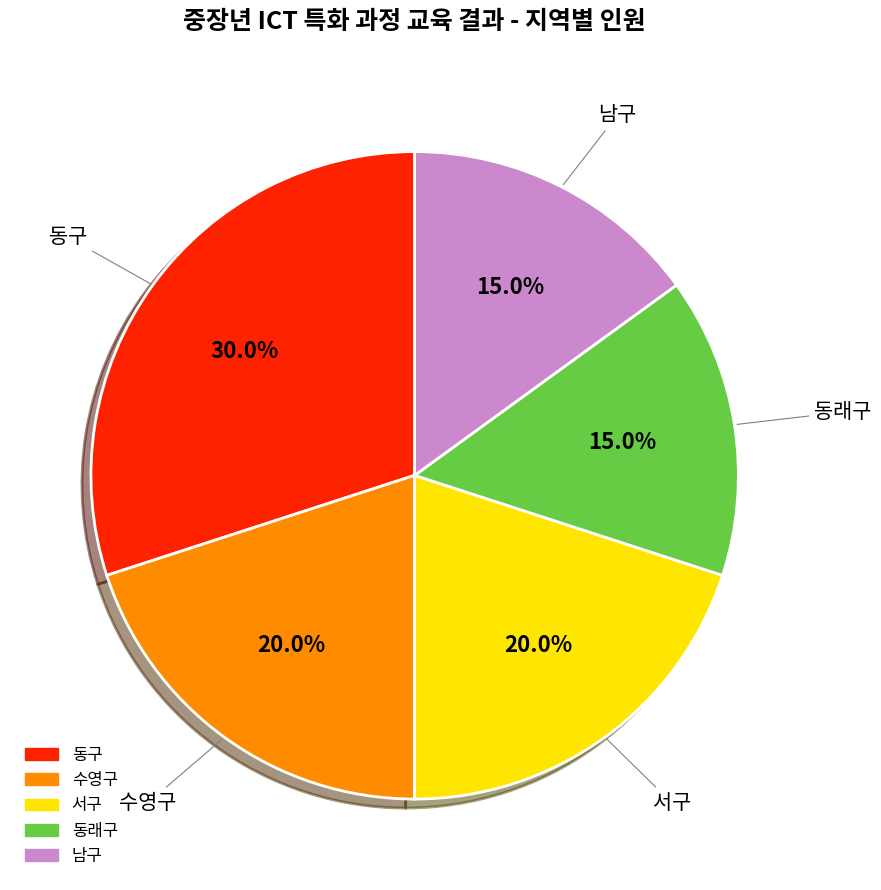

Do 동구 and 동래구 together represent more than half of the pie?

No